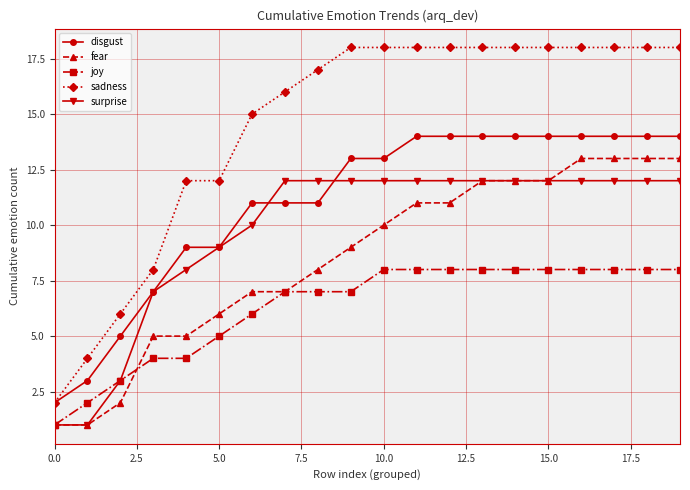

Which series has the widest spread of values?

sadness